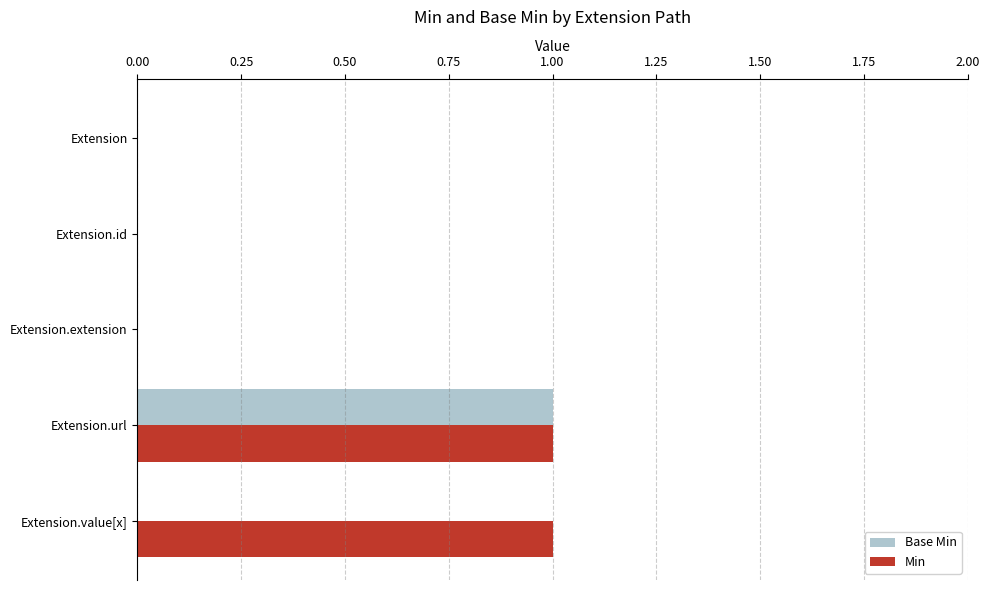

Which category has the highest value in the Base Min series?

Extension.url